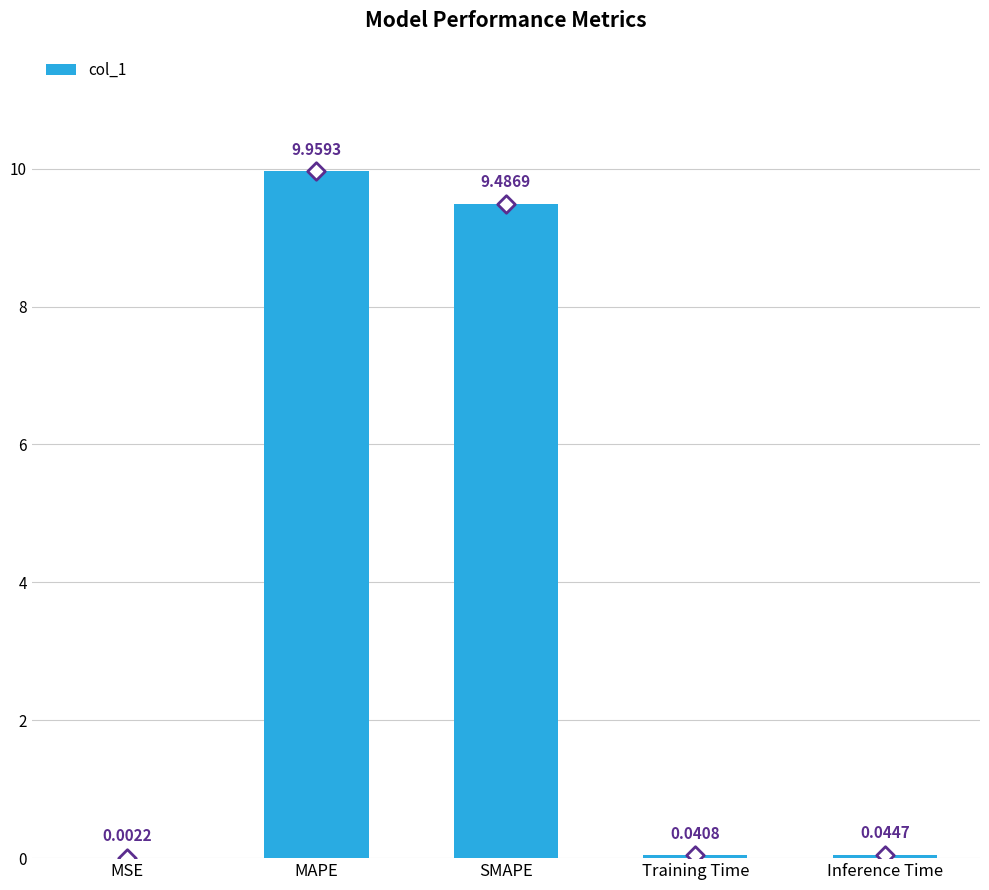

Between Training Time and MSE, which is larger?

Training Time